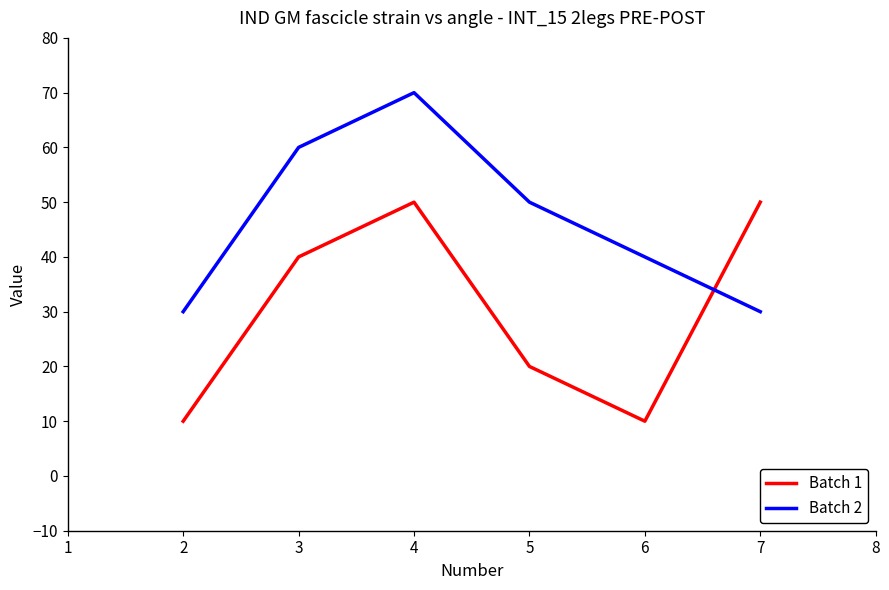

What is the difference between the highest and lowest values at 6?

30